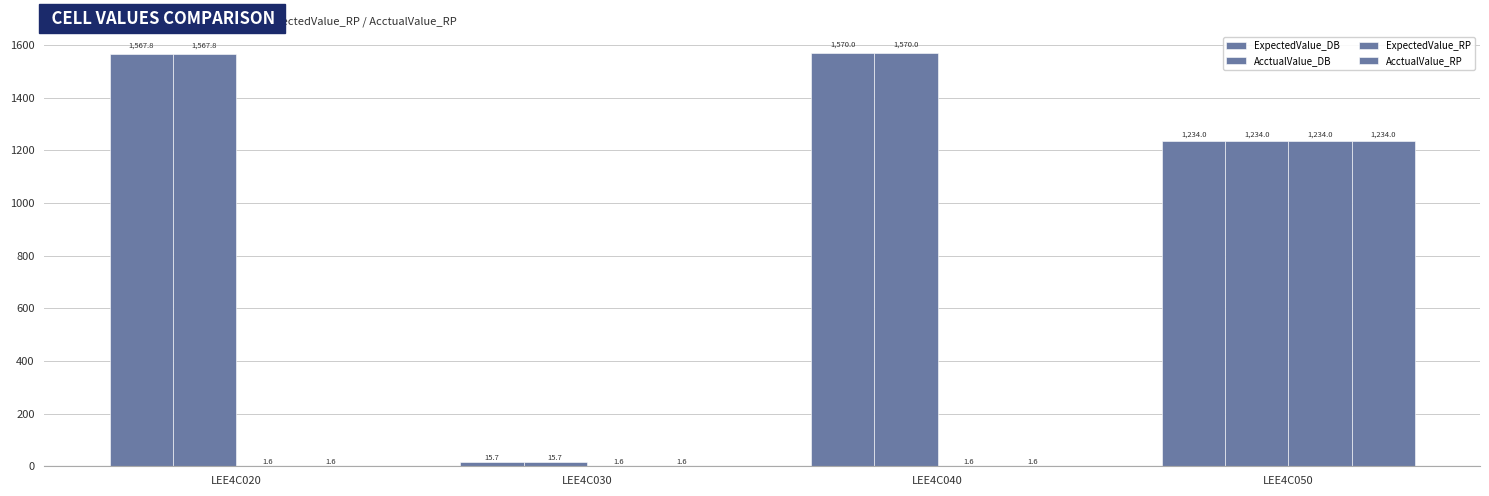

Which series has the largest range (max minus min)?

ExpectedValue_DB